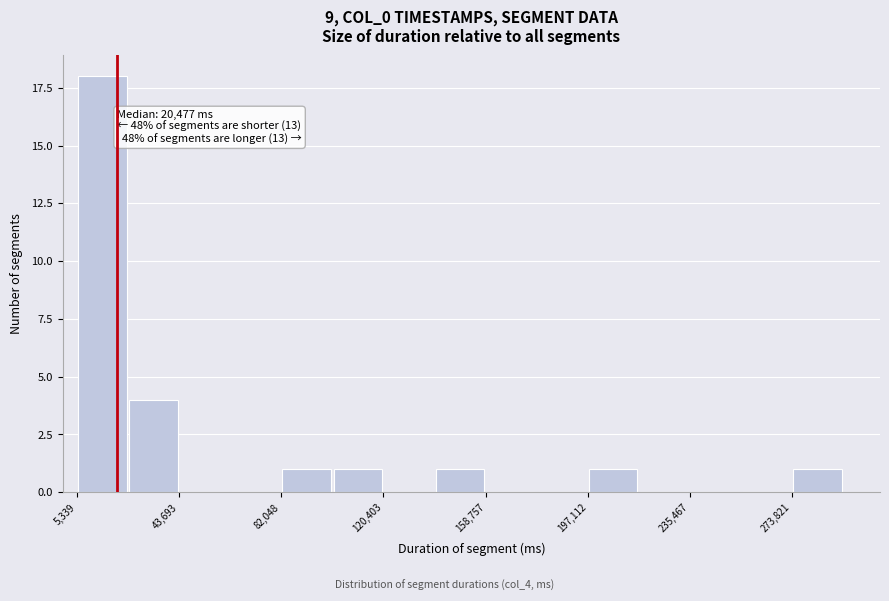

Read against the x-axis, roughly where is the centre of the tallest bar?

15000